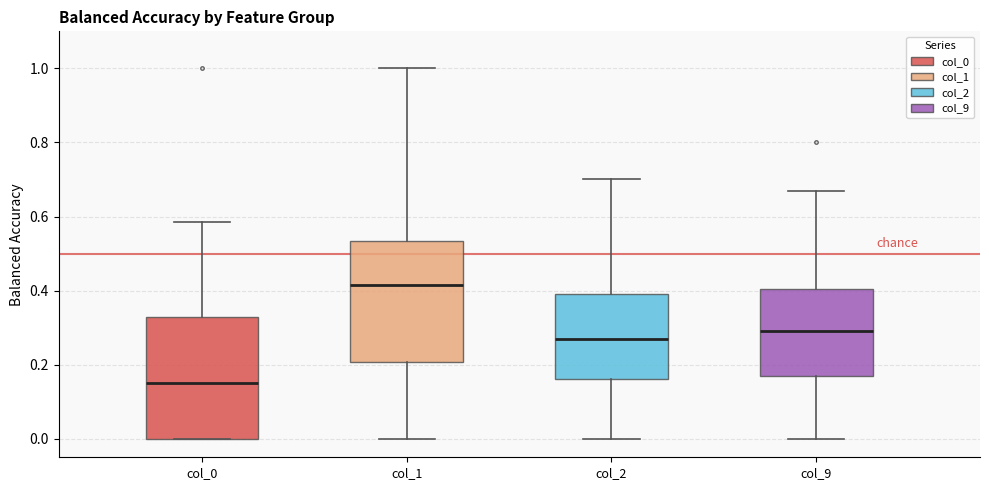

Reading left to right, transcribe this box plot: for each box, give where its median line is, the range the box spans, and where its two whiskers end, as read against the y-axis. The values are not printed on the chart, so give them approximately, as read against the axis.

col_0: median 0.16, box 0.00 to 0.32, whiskers 0.00 to 0.58
col_1: median 0.42, box 0.20 to 0.54, whiskers 0.00 to 1.00
col_2: median 0.28, box 0.16 to 0.40, whiskers 0.00 to 0.70
col_9: median 0.30, box 0.18 to 0.40, whiskers 0.00 to 0.68